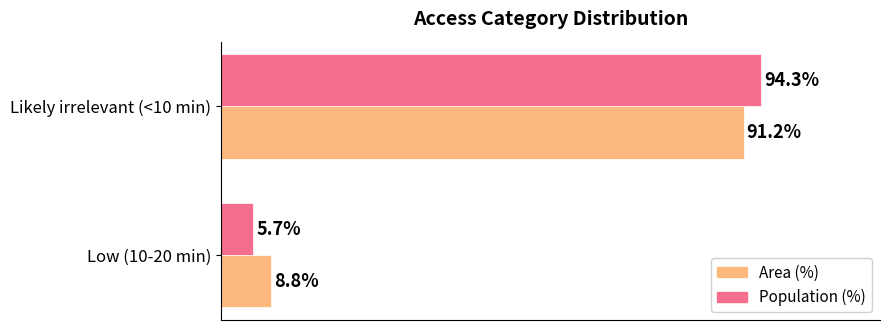

Which category has the lowest value across all series?

Low (10-20 min)